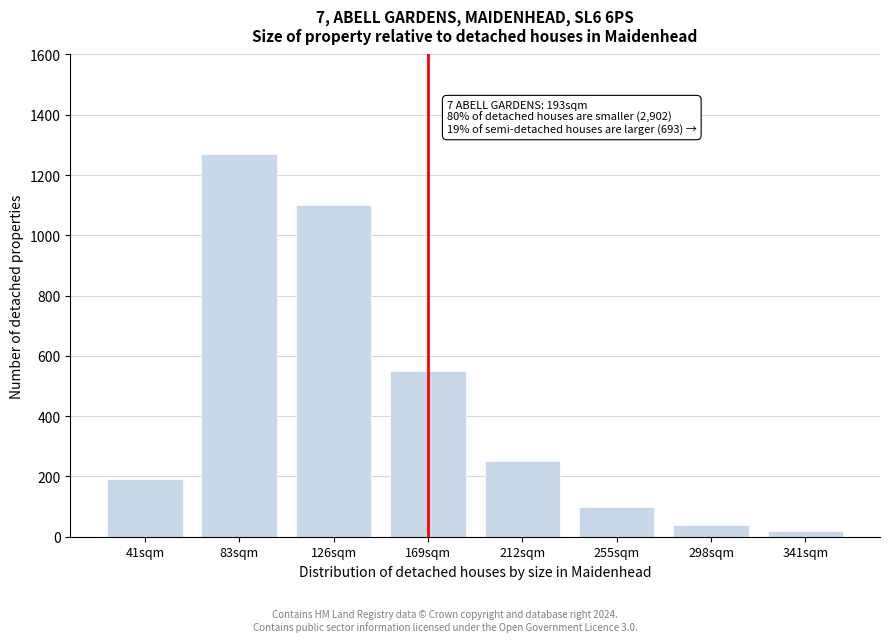

Reading left to right, transcribe all the data shown in this chart.

190	1270	1100	550	250	100	40	20